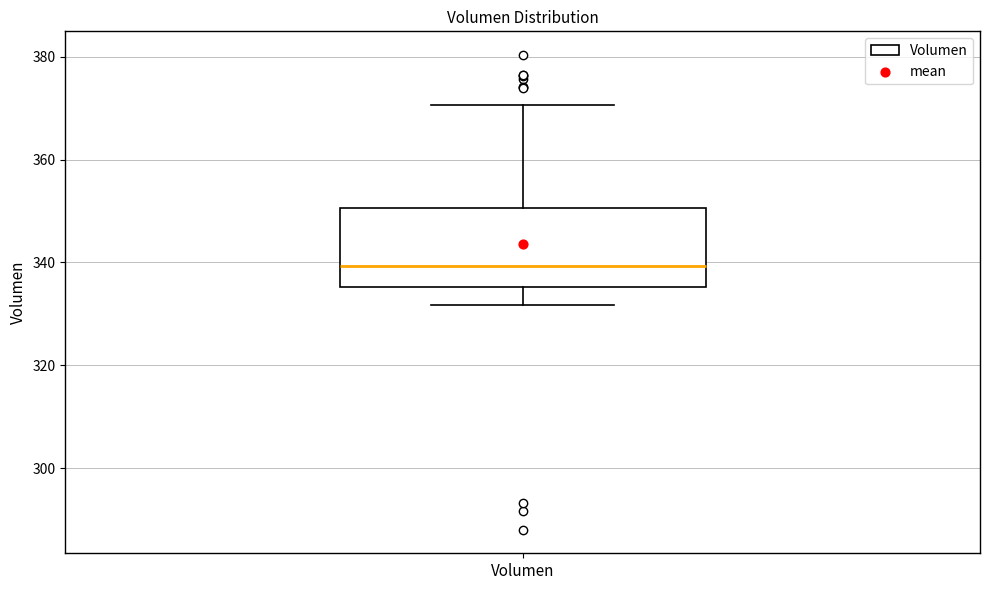

Transcribe this box plot: give where the median line is, the range the box spans, and where the two whiskers end, as read against the y-axis. The values are not printed on the chart, so give them approximately, as read against the axis.

median 340, box 336 to 350, whiskers 332 to 370